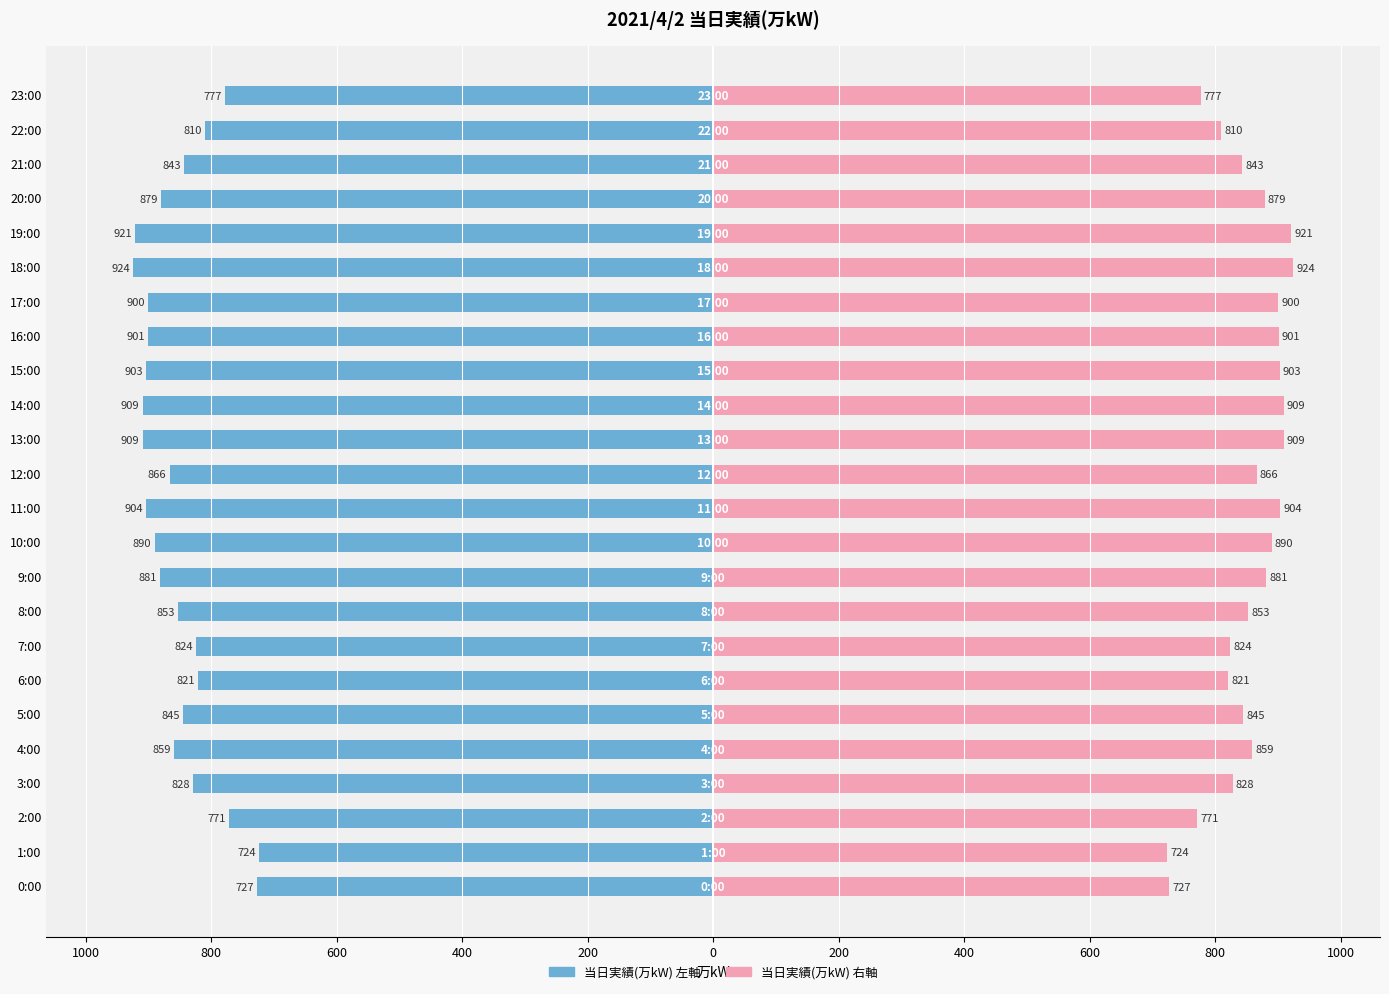

List the series in order of their overall mean, lowest first.

当日実績(万kW) [左], 当日実績(万kW) [右]